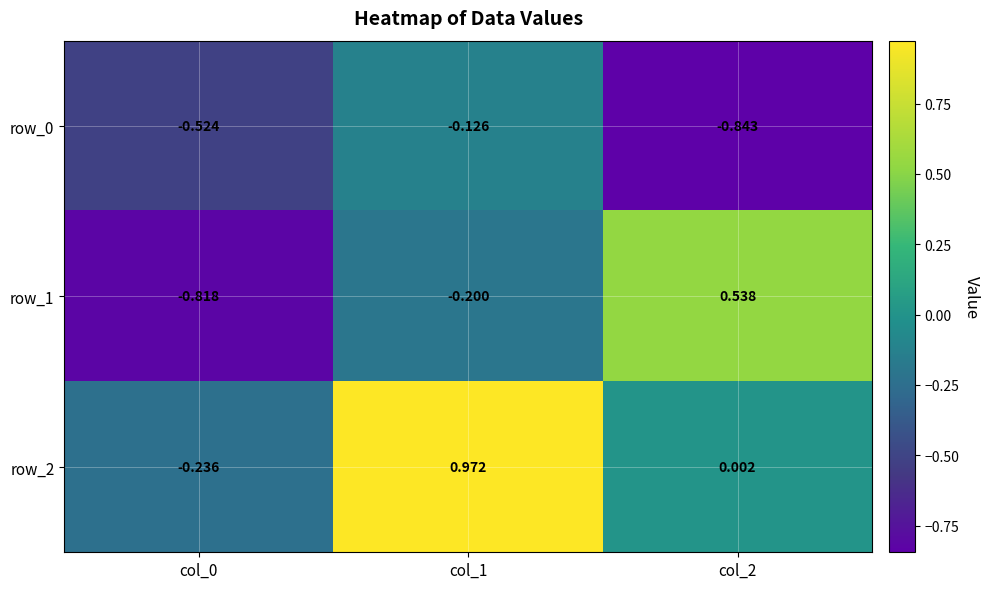

Which series has the widest spread of values?

row_1